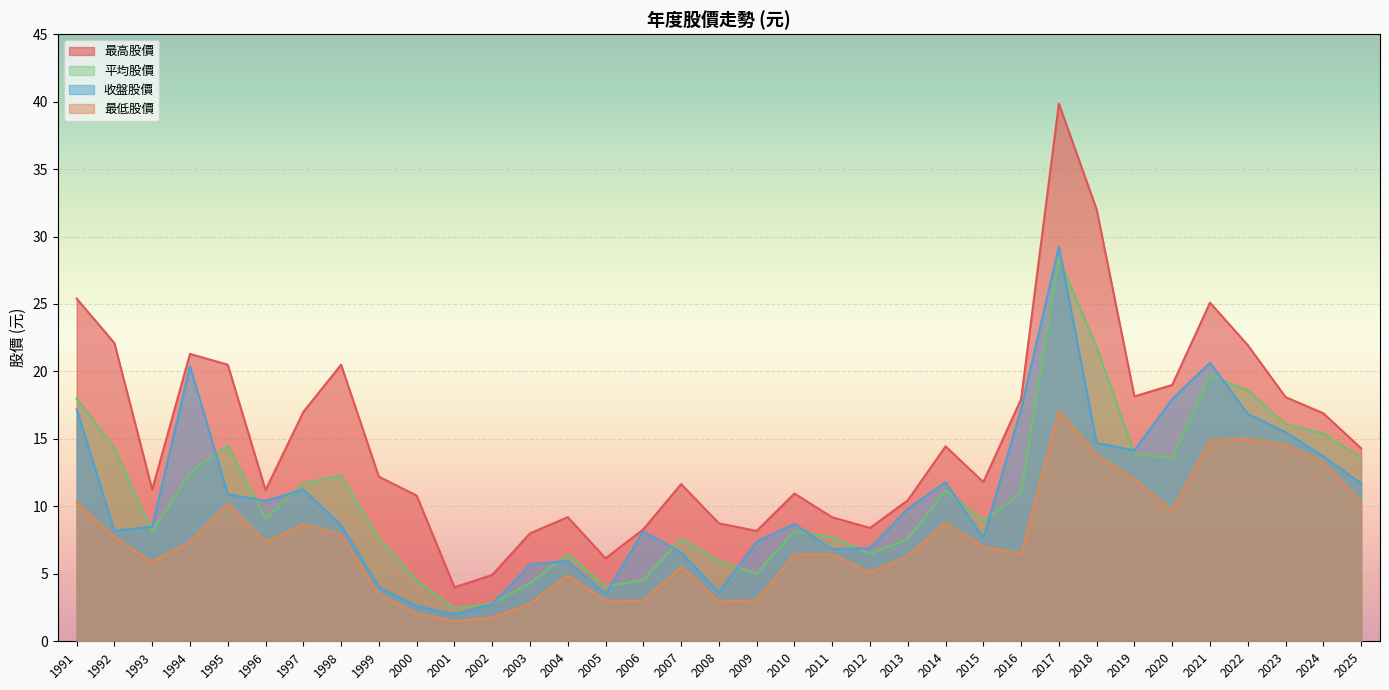

Count the number of data series in this chart.

4